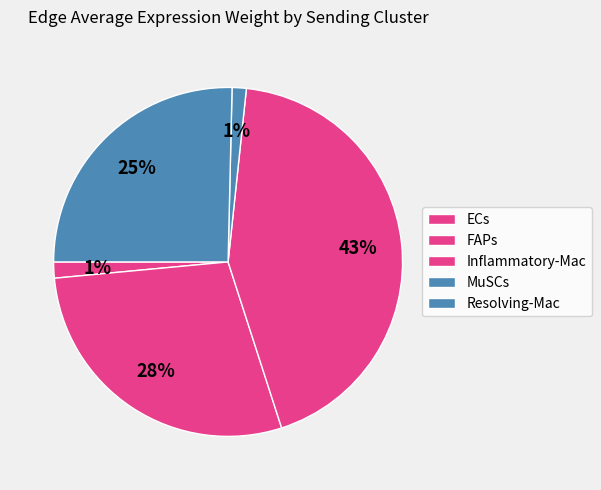

What is the smallest slice in the pie chart?

MuSCs